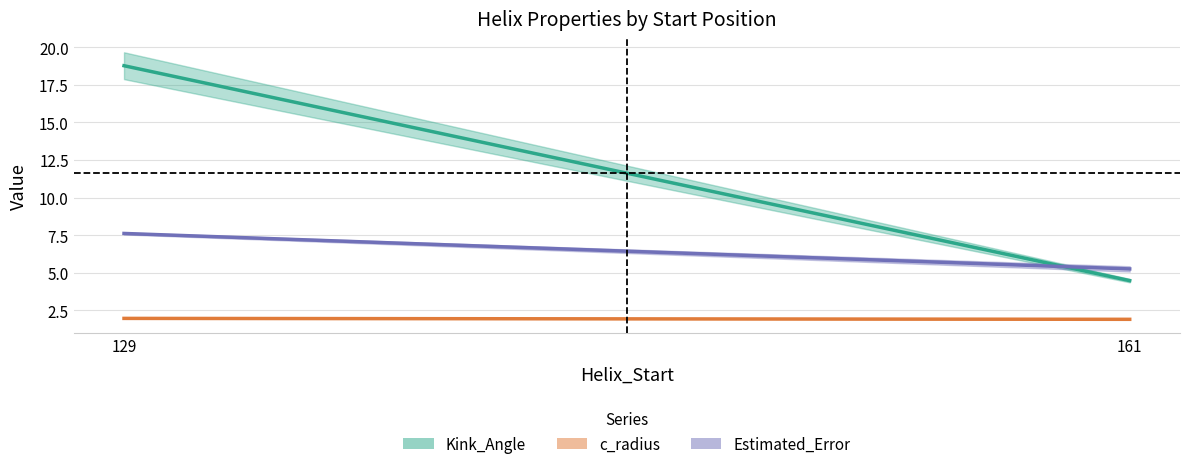

What is the maximum value for Estimated_Error?

7.6